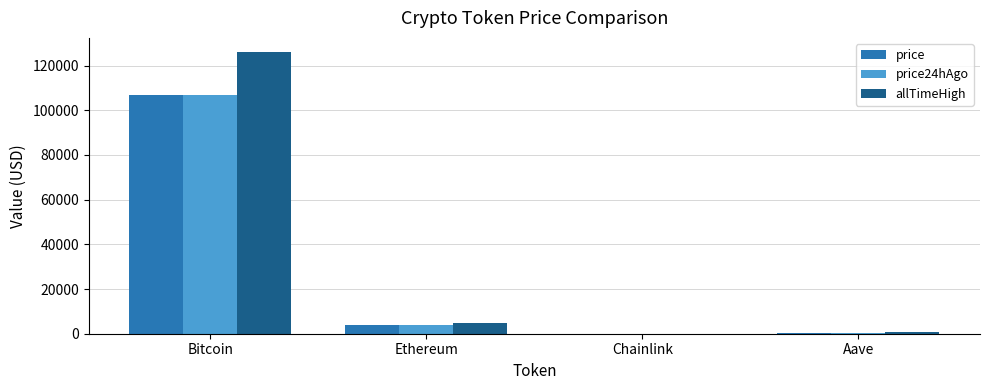

What is the highest value of the allTimeHigh series?

126080.0